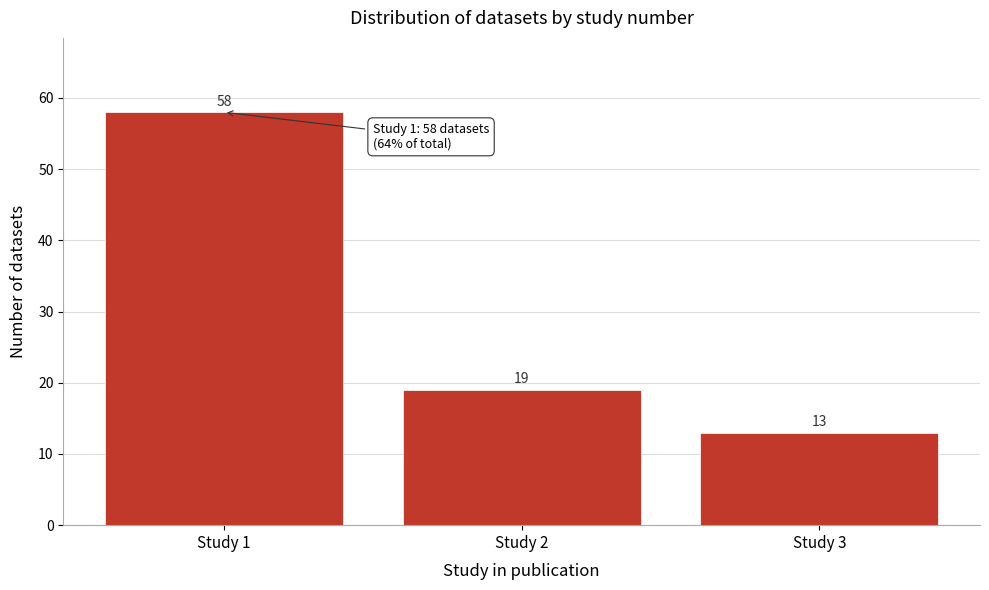

Reading right to left, extract all data points from this chart.

Study 3=13	Study 2=19	Study 1=58